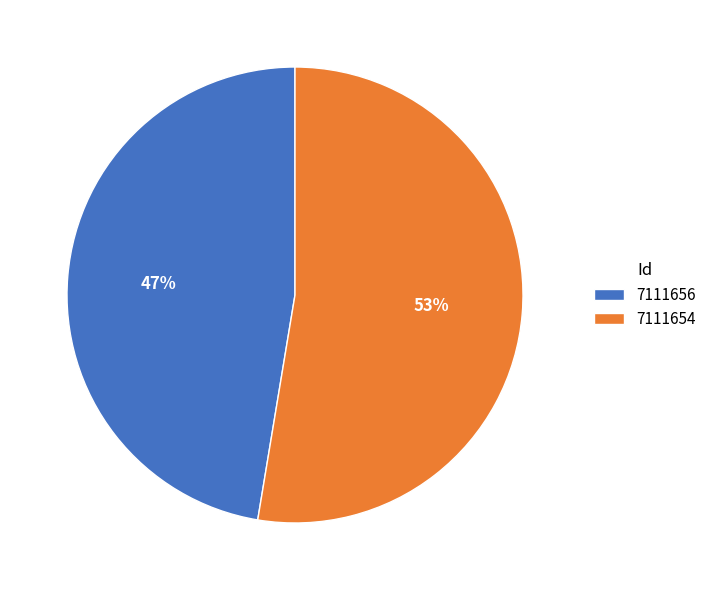

Is the sum of 7111654 and 7111656 greater than half?

Yes